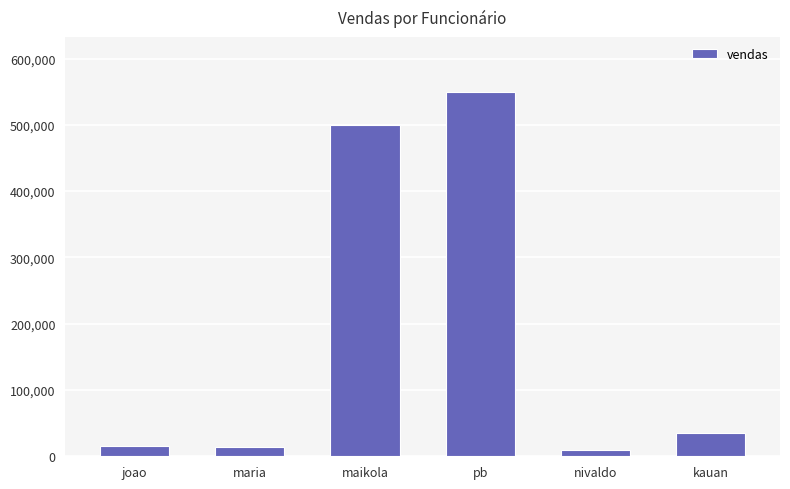

What is the approximate value at nivaldo?

10000